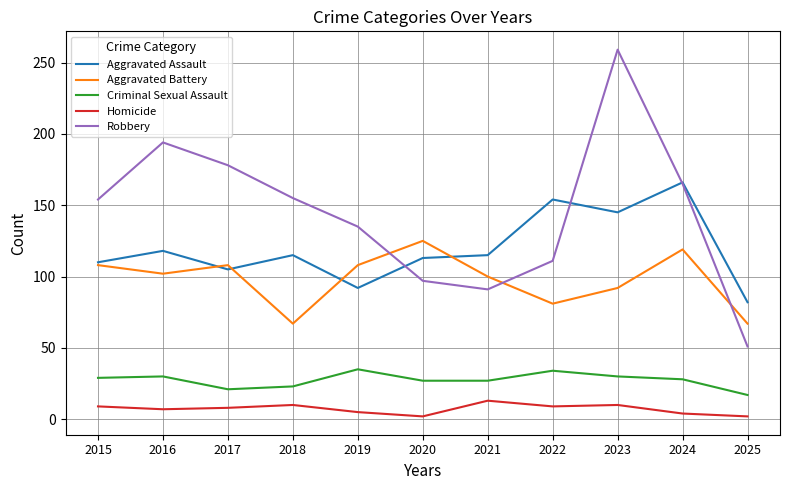

At which category is the sum across all series the highest?

2023